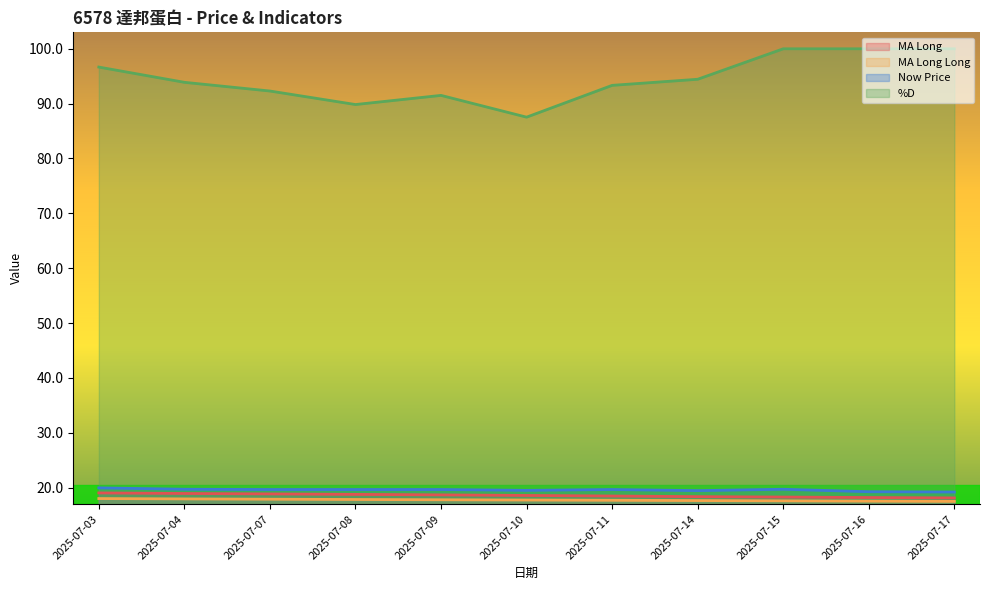

Reading right to left, list all the values displayed in this chart.

MA_long: 2025-07-17=18.1	2025-07-16=18.2	2025-07-15=18.3	2025-07-14=18.4	2025-07-11=18.5	2025-07-10=18.6	2025-07-09=18.7	2025-07-08=18.8	2025-07-07=18.9	2025-07-04=18.9	2025-07-03=19.0
MA_longlong: 2025-07-17=17.5	2025-07-16=17.5	2025-07-15=17.6	2025-07-14=17.6	2025-07-11=17.7	2025-07-10=17.7	2025-07-09=17.8	2025-07-08=17.8	2025-07-07=17.9	2025-07-04=17.9	2025-07-03=18.0
now_price: 2025-07-17=19.2	2025-07-16=19.2	2025-07-15=19.7	2025-07-14=19.4	2025-07-11=19.6	2025-07-10=19.5	2025-07-09=19.6	2025-07-08=19.6	2025-07-07=19.6	2025-07-04=19.7	2025-07-03=19.9
%D: 2025-07-17=100.0	2025-07-16=100.0	2025-07-15=100.0	2025-07-14=94.4	2025-07-11=93.3	2025-07-10=87.5	2025-07-09=91.5	2025-07-08=89.8	2025-07-07=92.3	2025-07-04=93.9	2025-07-03=96.7